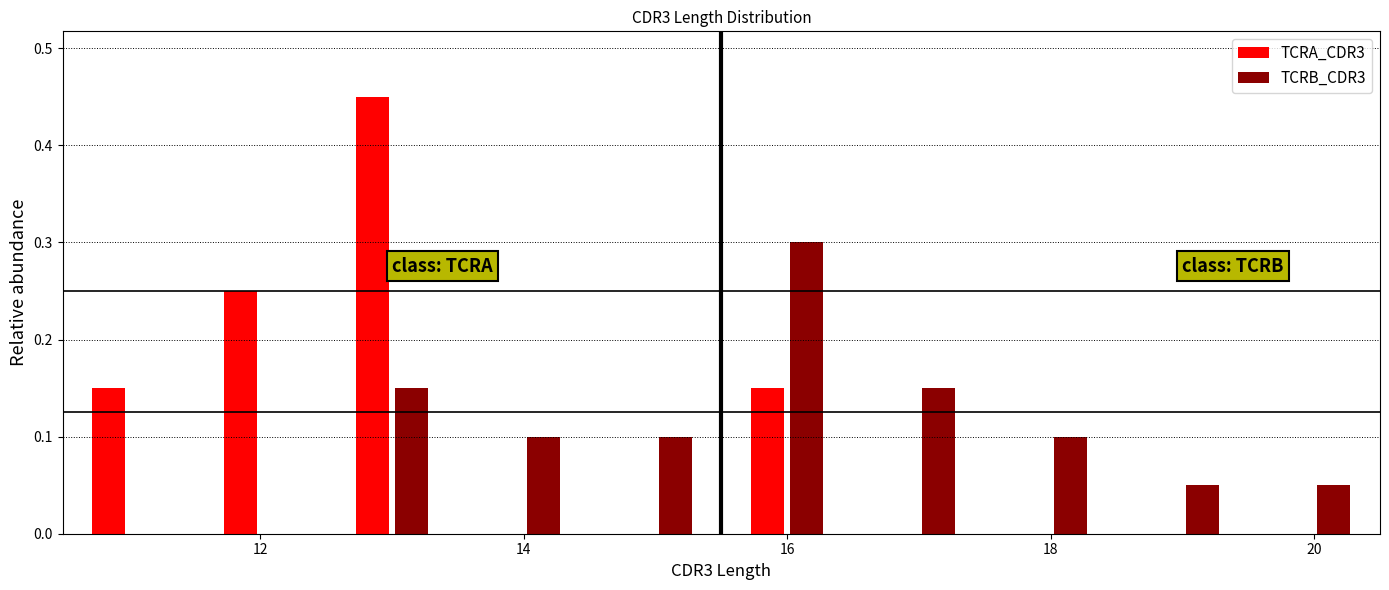

What is the height of the TCRB_CDR3 bar covering 15.5 to 16.5 on the x-axis? Neither the bar edges nor the heights are printed on the chart, so give them approximately, as read against the axes.

0.30